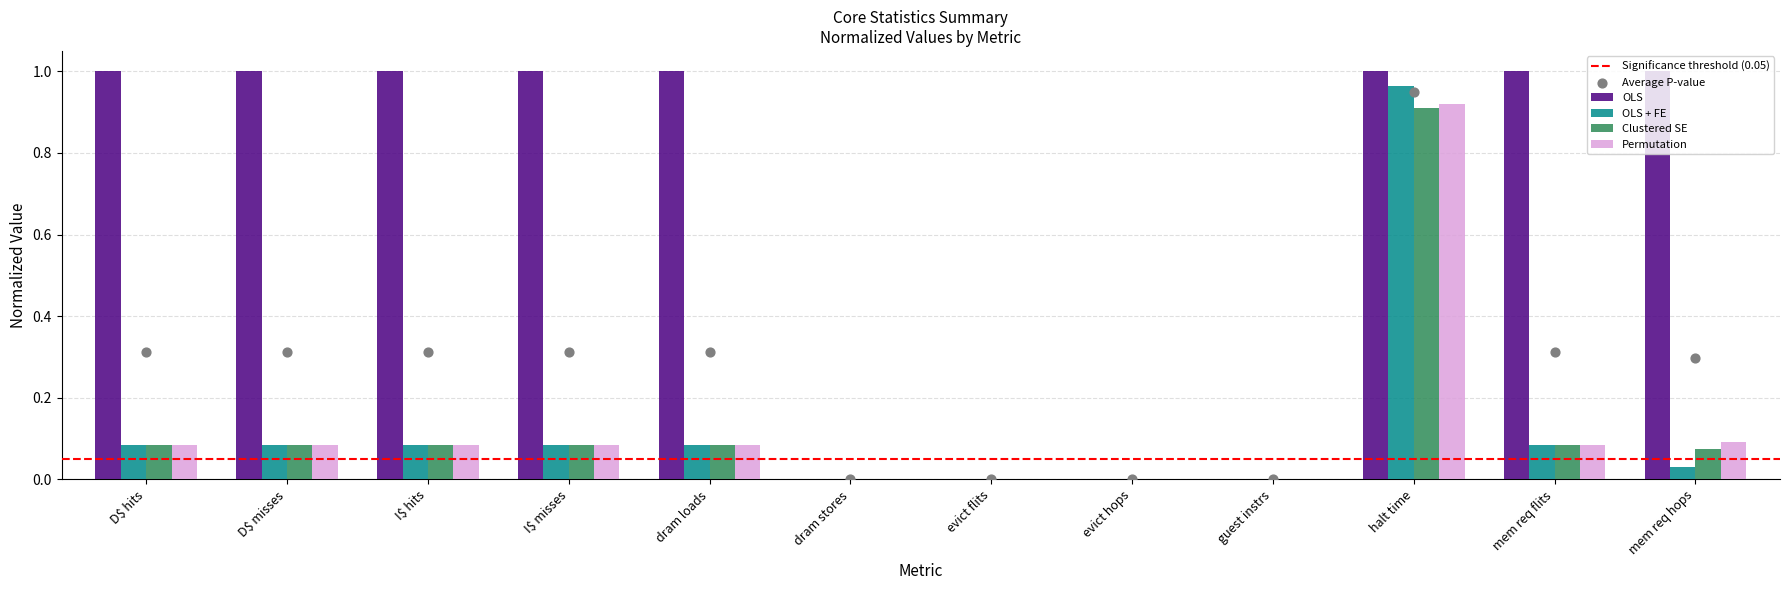

What is the sum of all Permutation values?

1.5